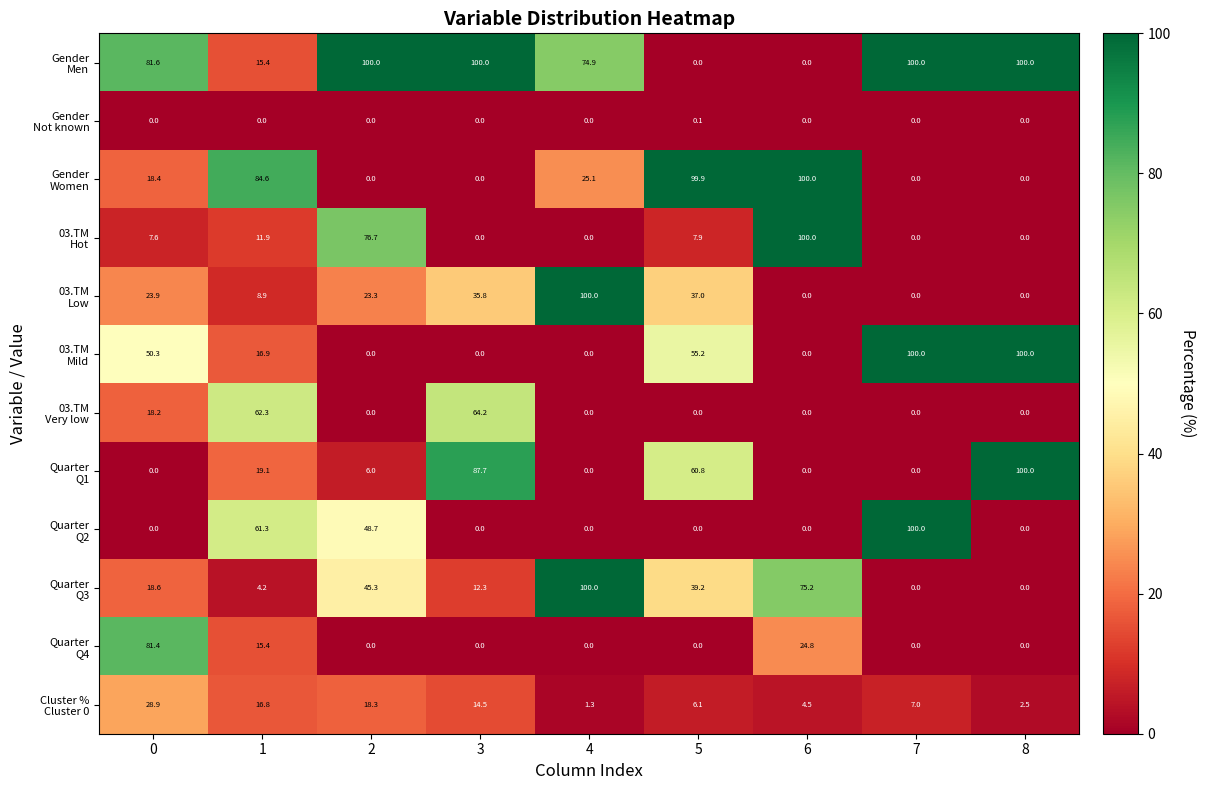

At how many categories does at least one series exceed 68?

9